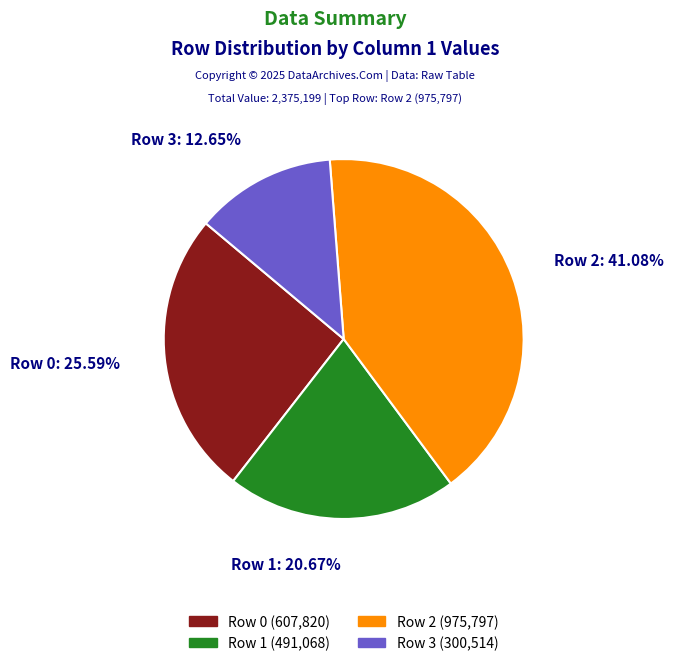

To the nearest percent, what is the average slice percentage?

25%